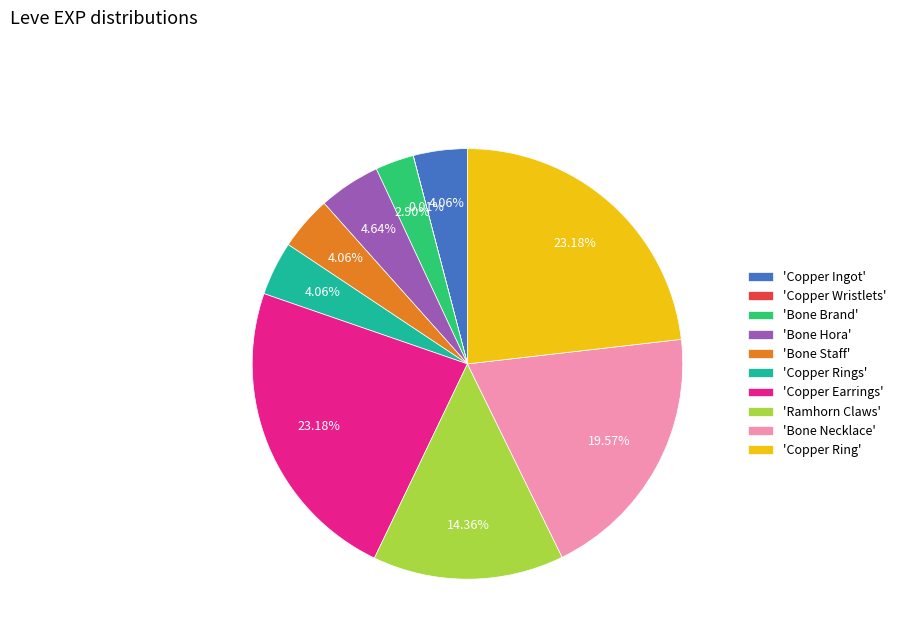

Do 'Bone Brand' and 'Bone Necklace' together represent more than half of the pie?

No